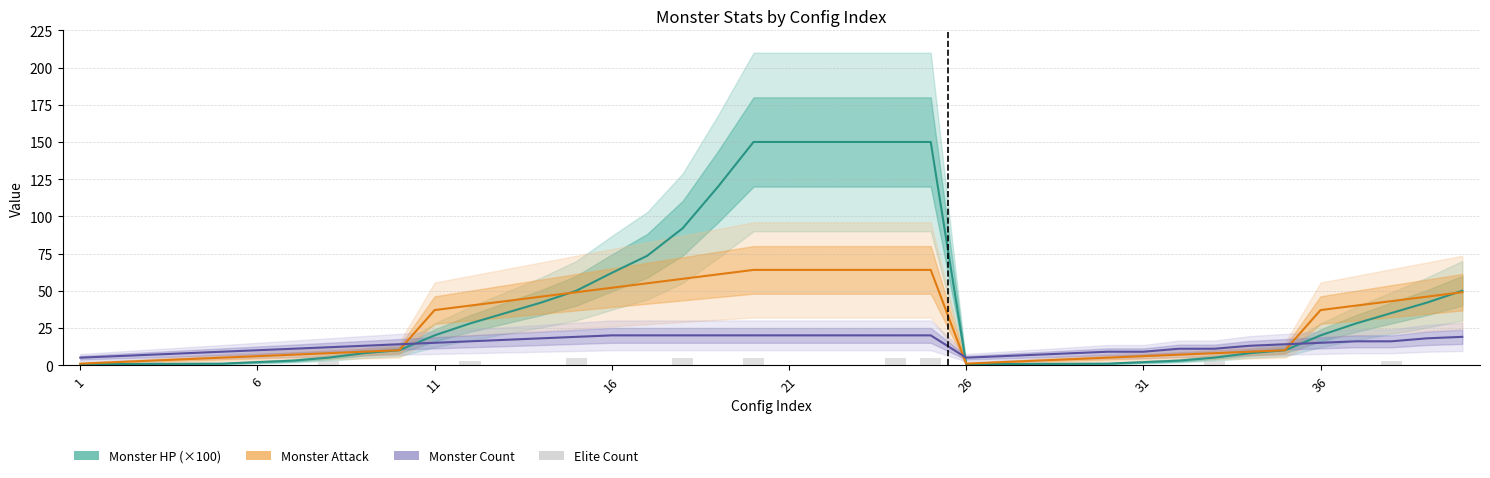

What is the lowest value of the Monster Count series?

5.0